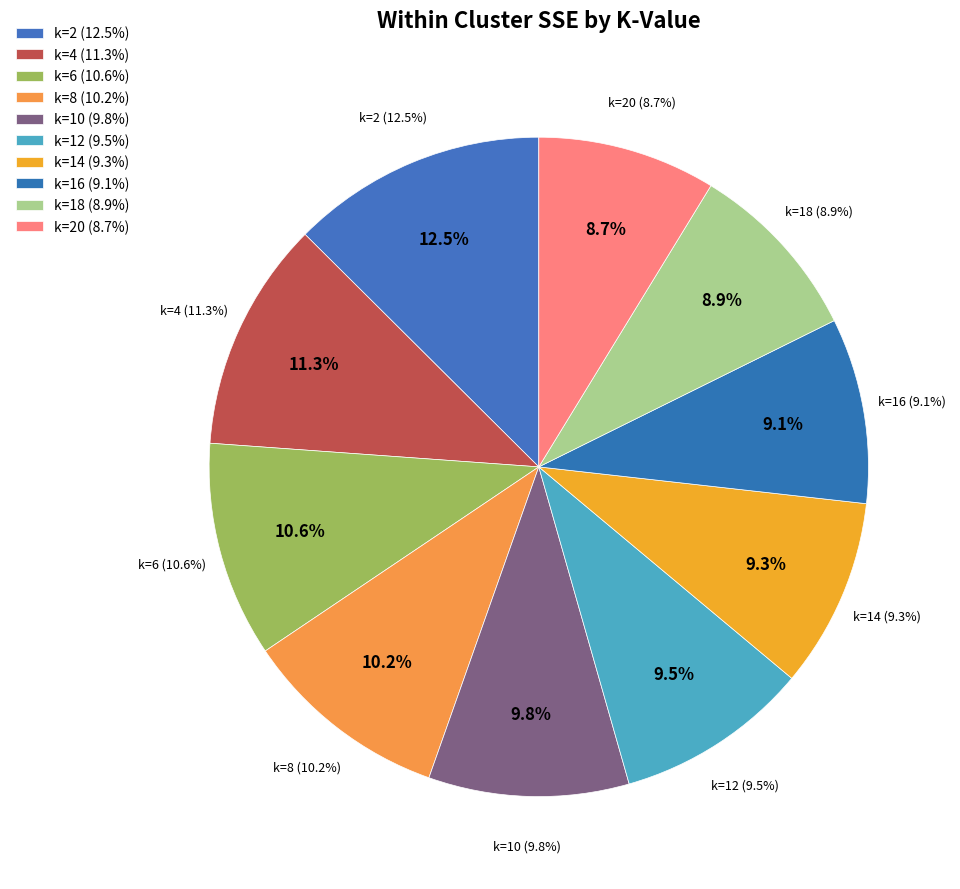

Rank the categories by value from lowest to highest.

20, 18, 16, 14, 12, 10, 8, 6, 4, 2